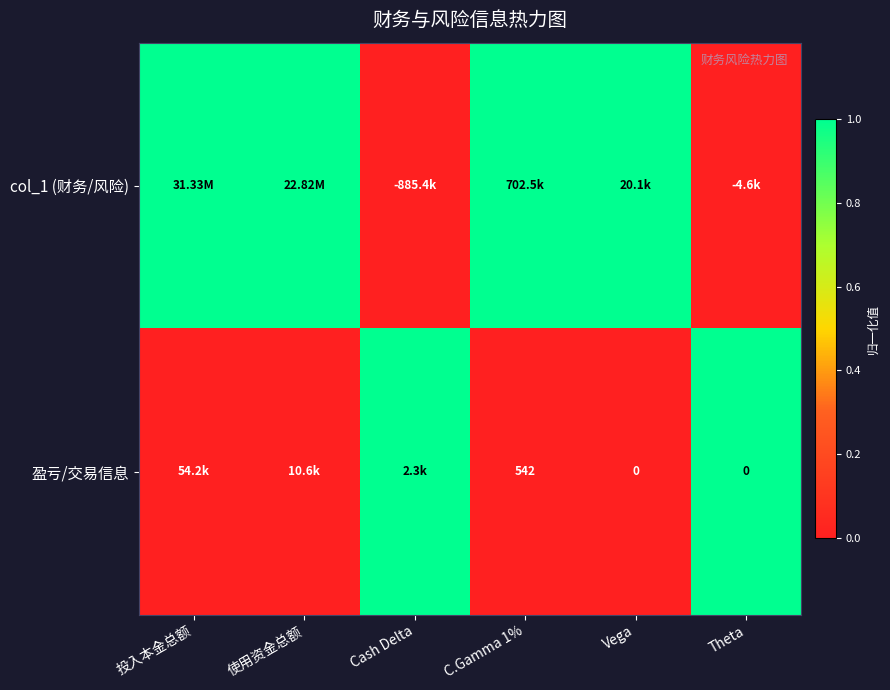

What is the sum of the 盈亏/交易信息 values at Theta and C.Gamma 1%?

542